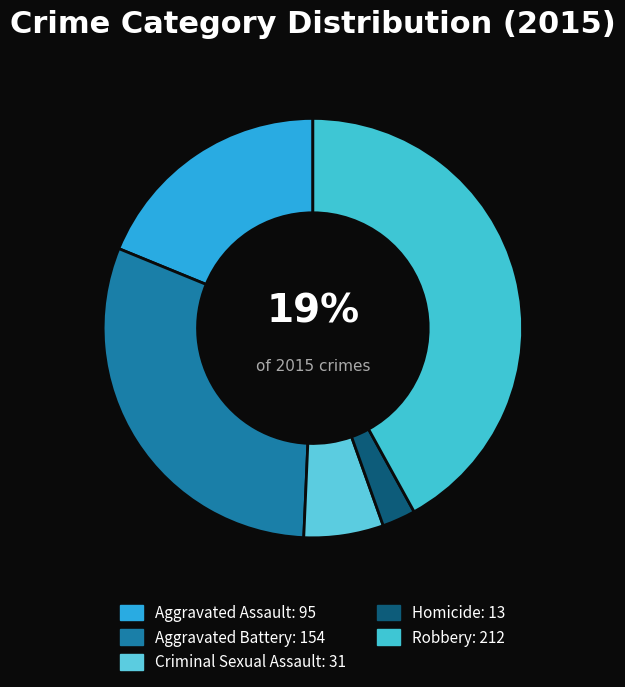

How many slices are in this pie chart?

5